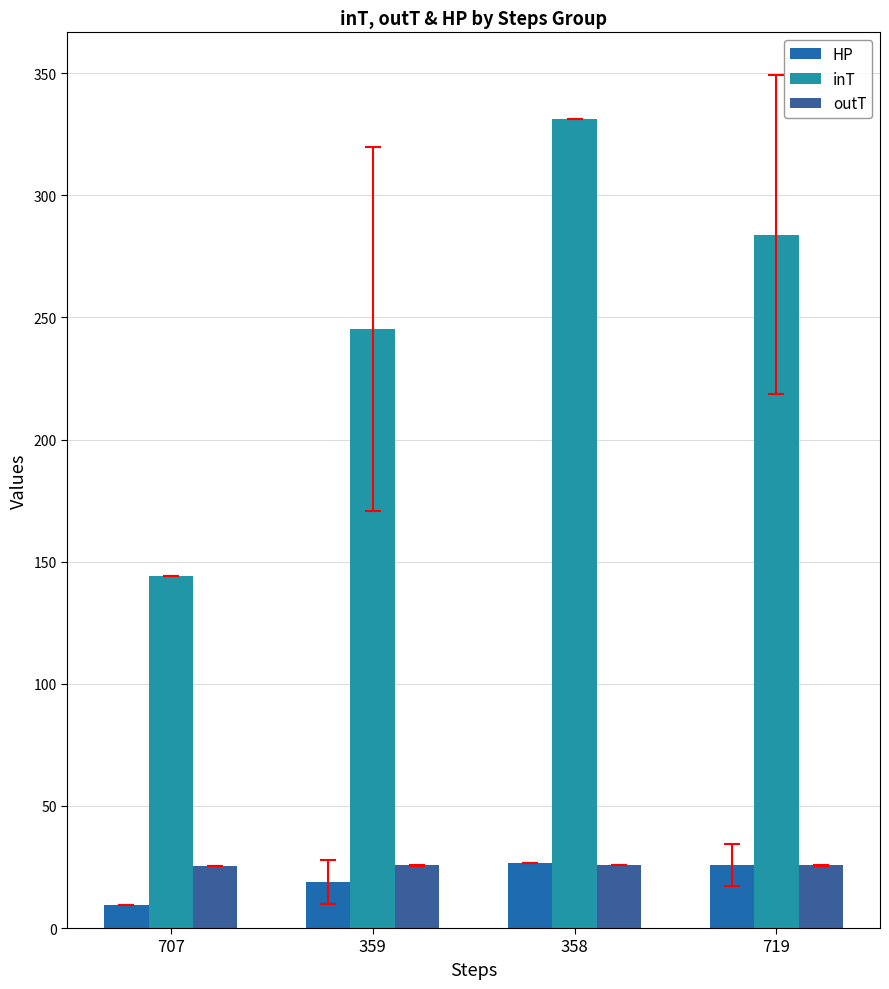

Does the chart contain stacked bars?

No